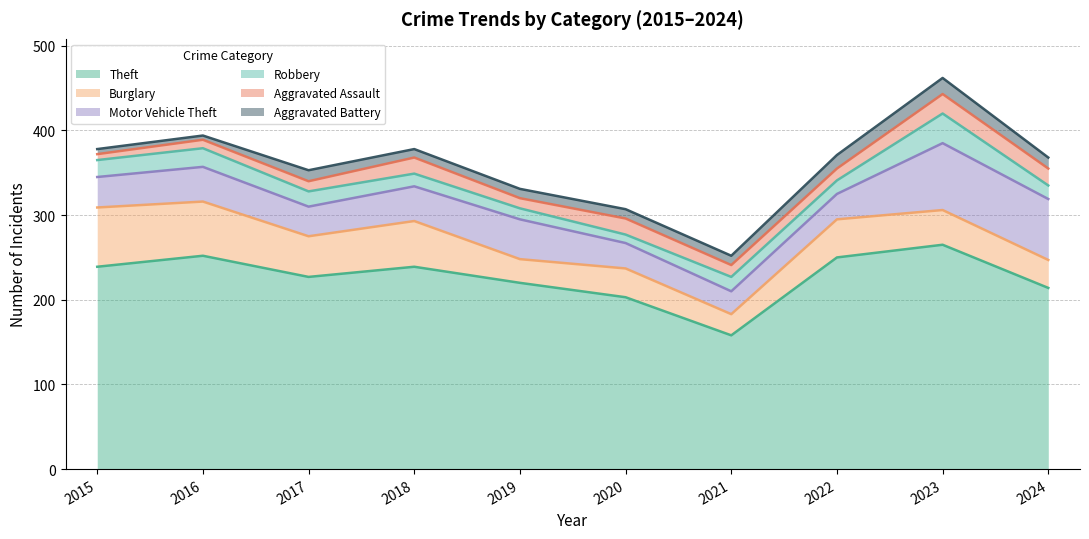

What is the sum of all Aggravated Assault values?

150